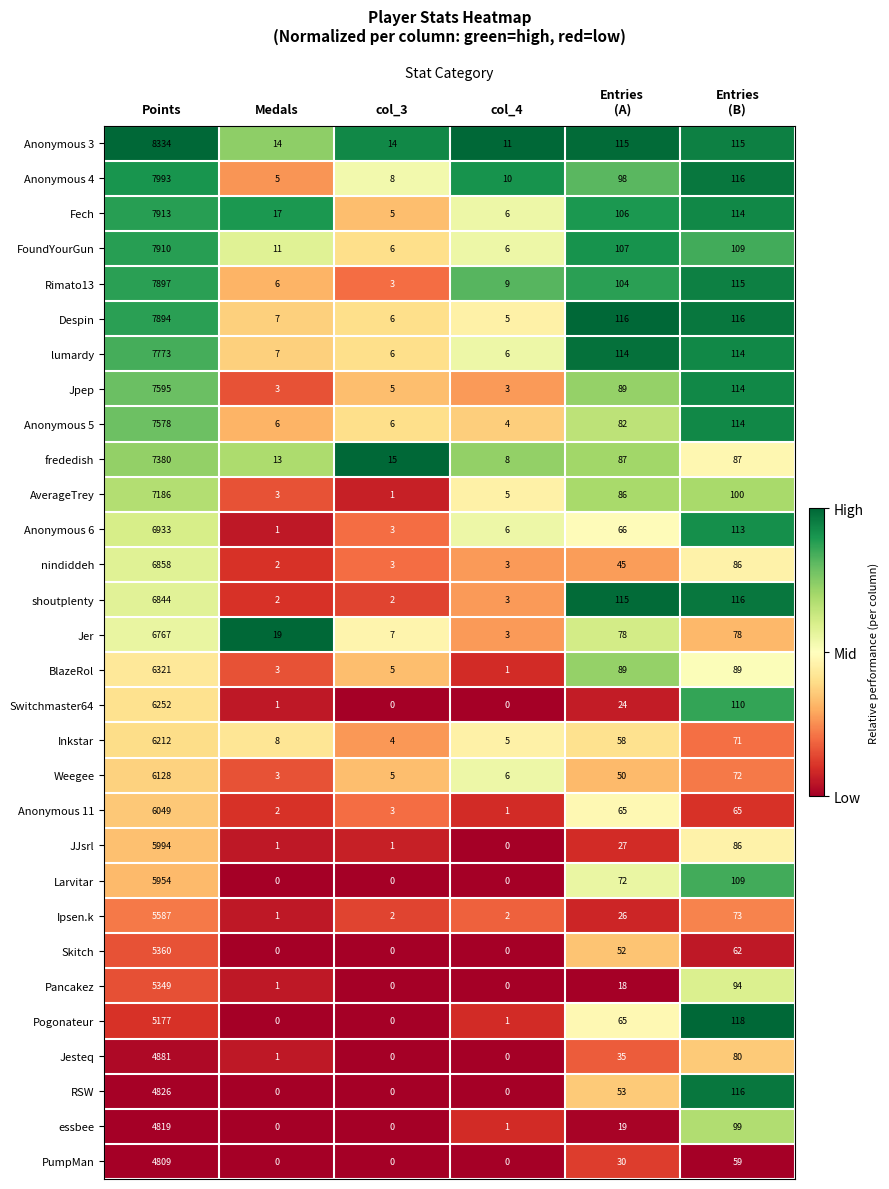

What is the difference between the highest and lowest values at Points?

3525